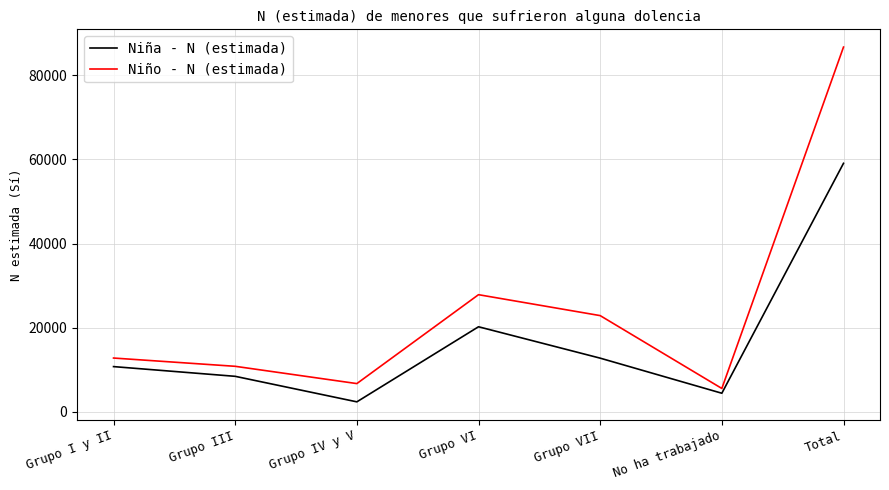

What is the minimum value shown in the chart?

2395